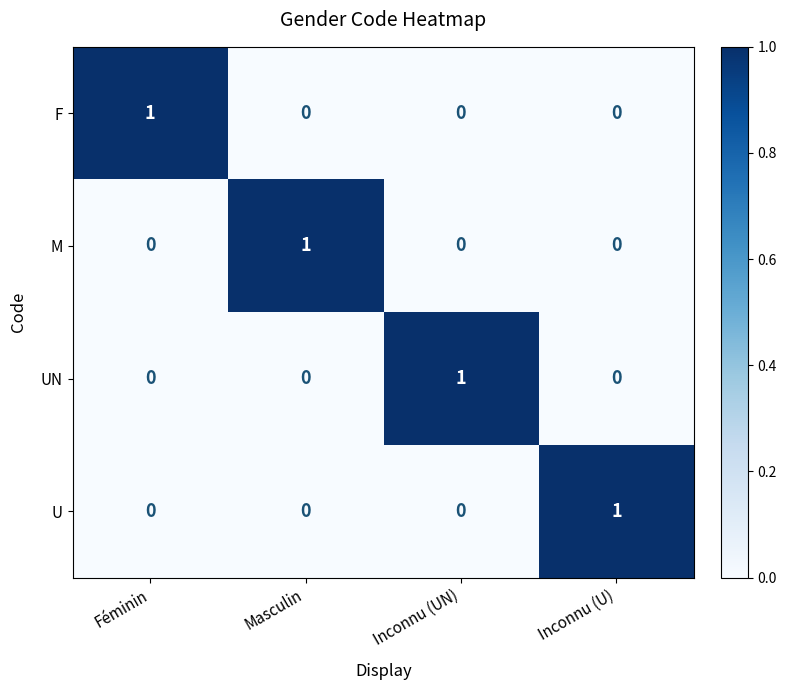

The value of UN at Masculin is 0. True or false?

True